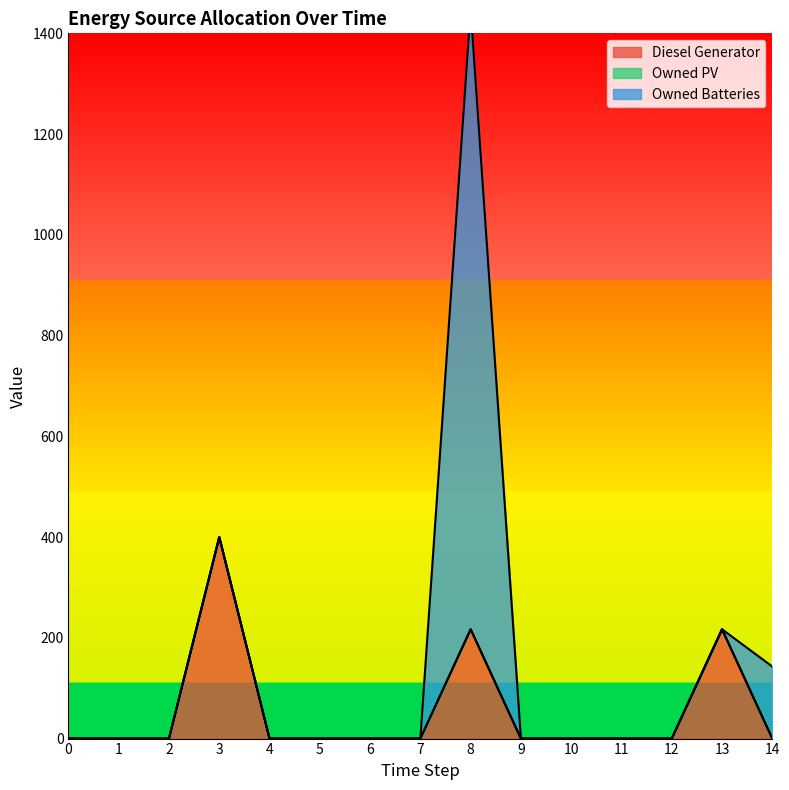

Which series has the largest total across all categories?

Owned Batteries